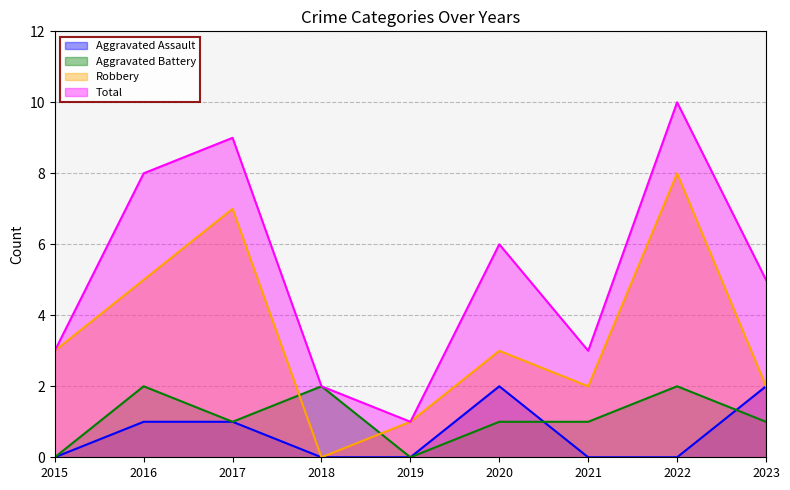

Count the number of data series in this chart.

4